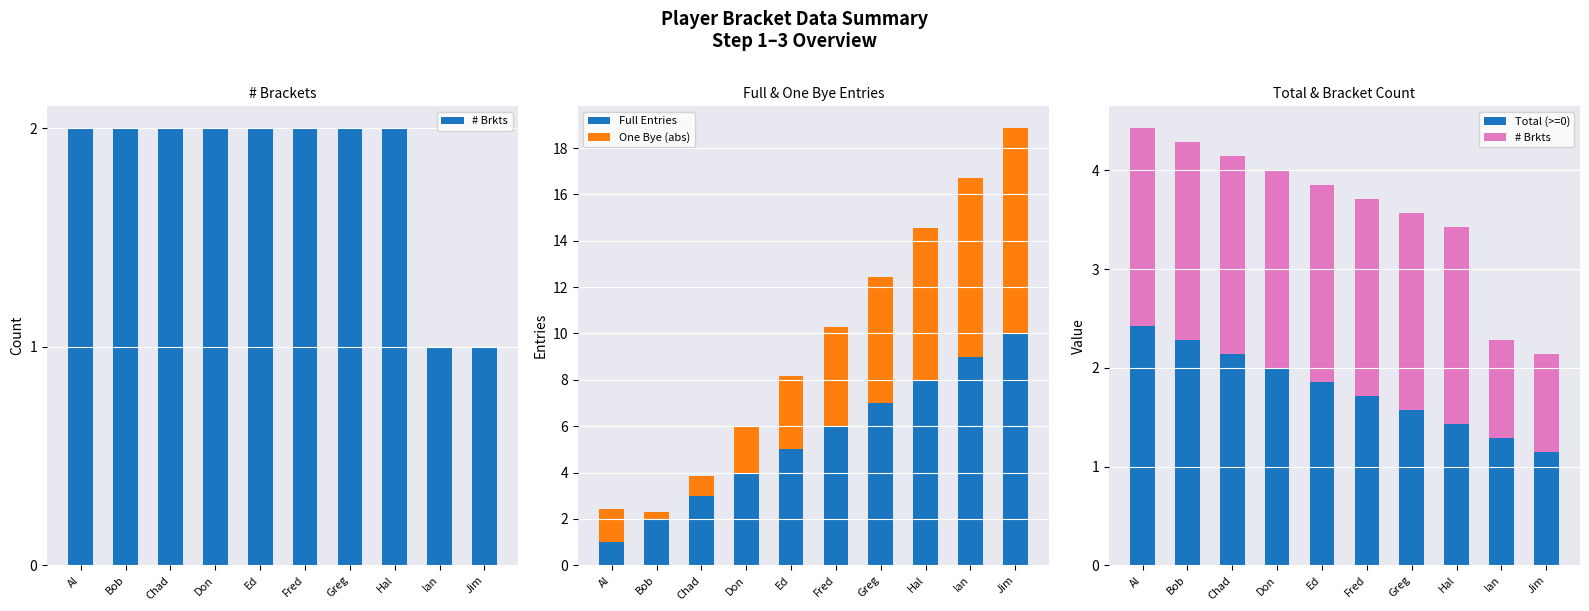

What is the lowest value of the # Brkts series?

1.0